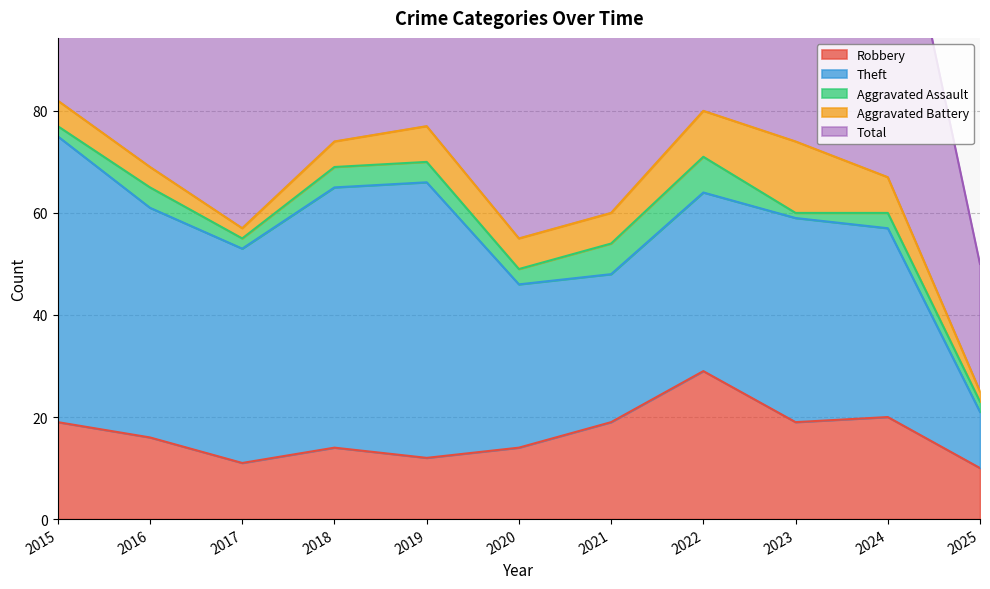

Which category has the highest value across all series?

2015